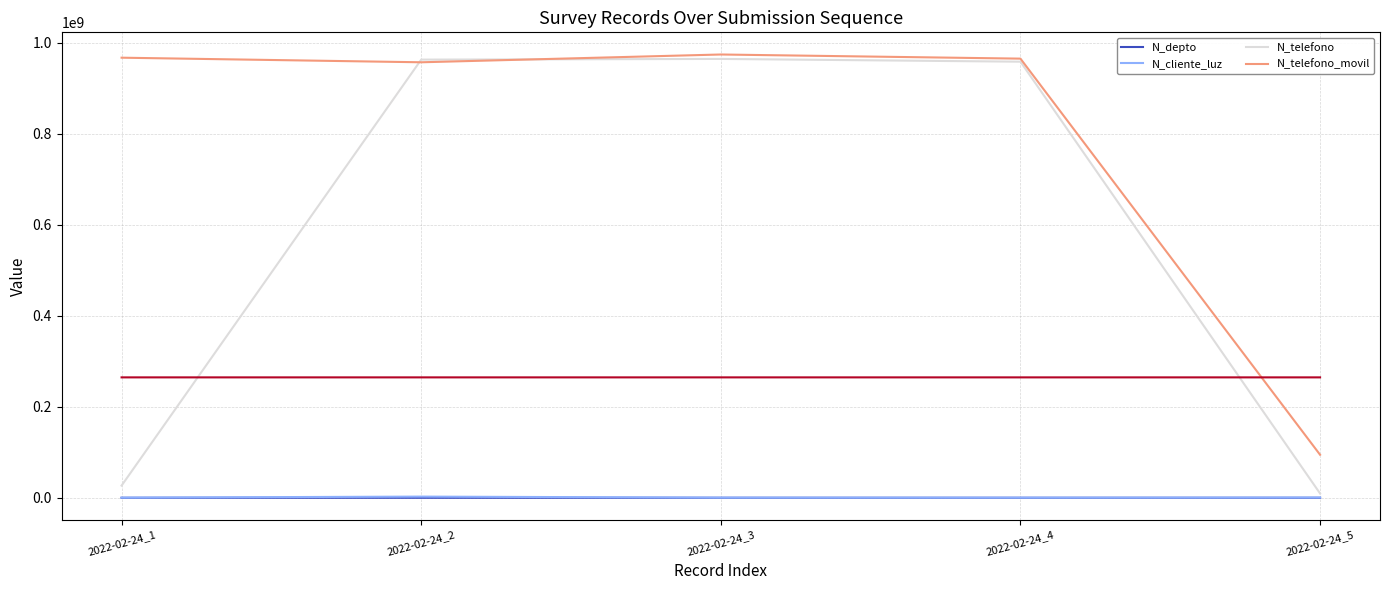

Is the value of N_telefono at 2022-02-24_5 greater than the value of N_telefono_movil at 2022-02-24_3?

No